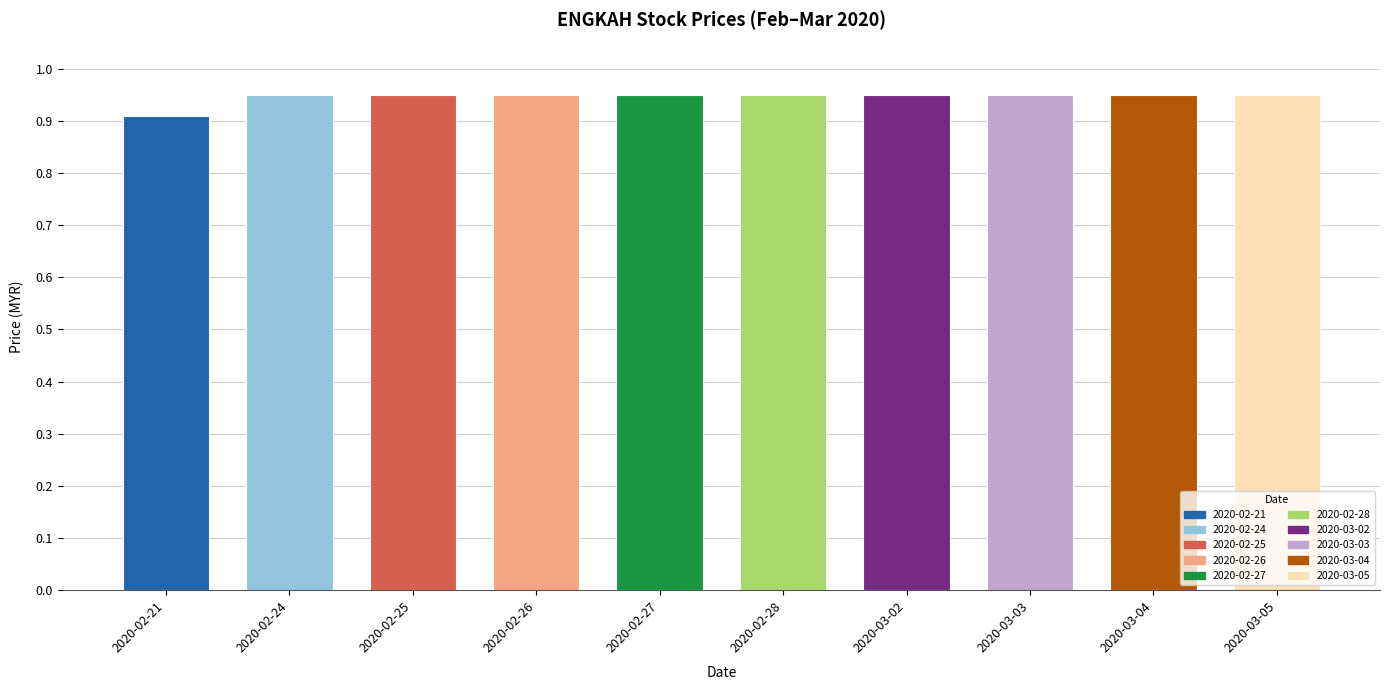

What is the sum of the values at 2020-02-27 and 2020-02-28?

1.9